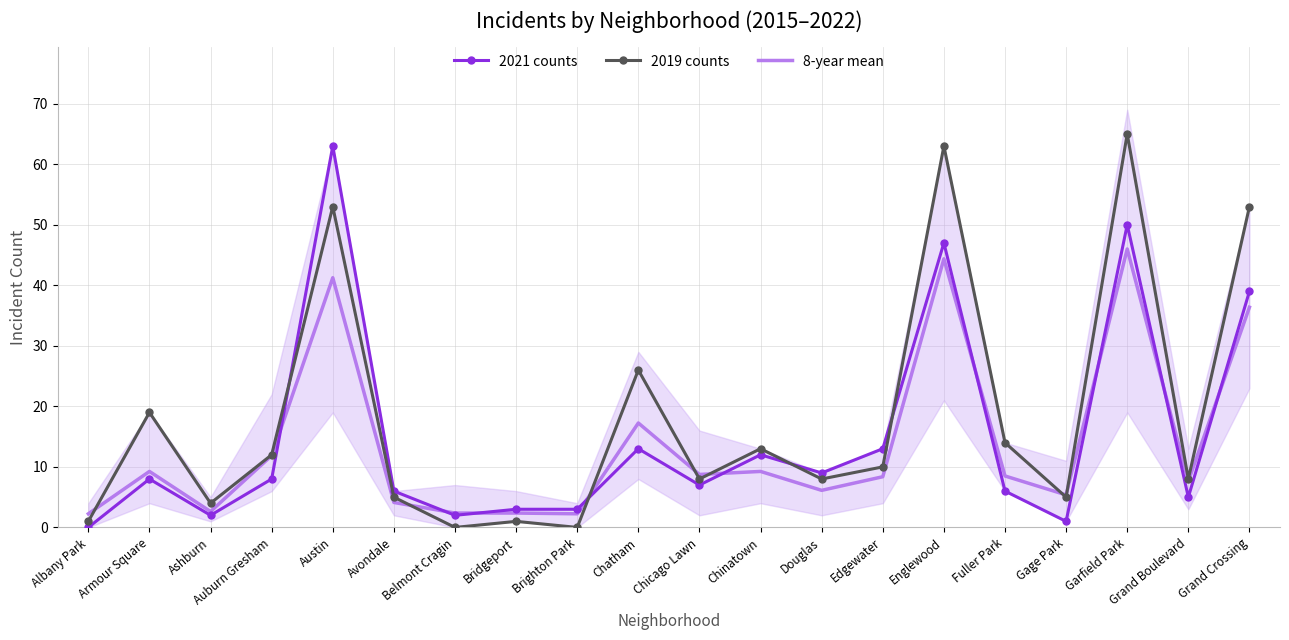

True or false: 8-year mean has more than 0 points higher than both neighbors.

True